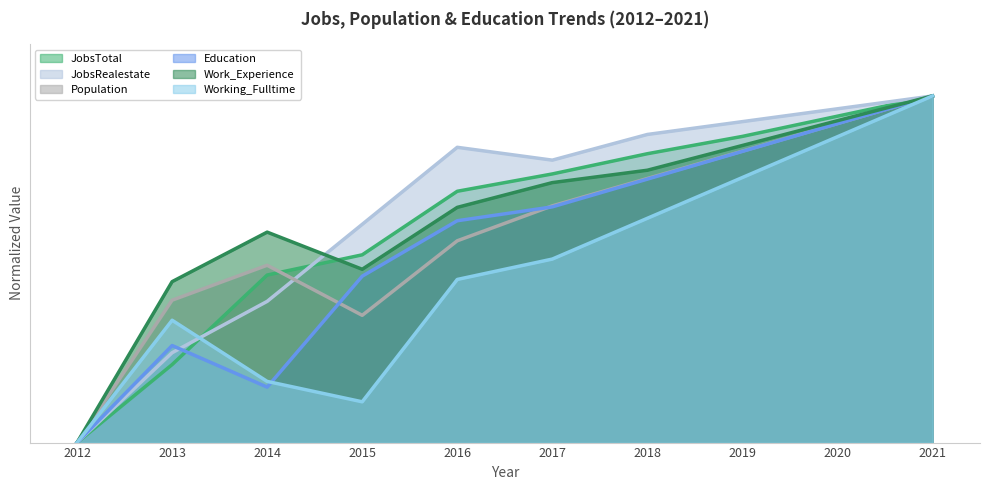

True or false: JobsTotal and Education cross at least once.

True